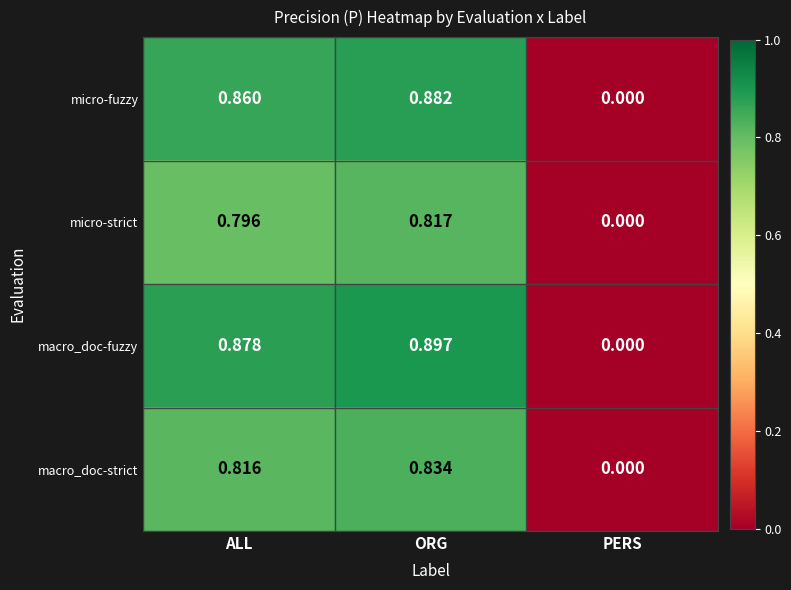

Which series has the widest spread of values?

macro_doc-fuzzy